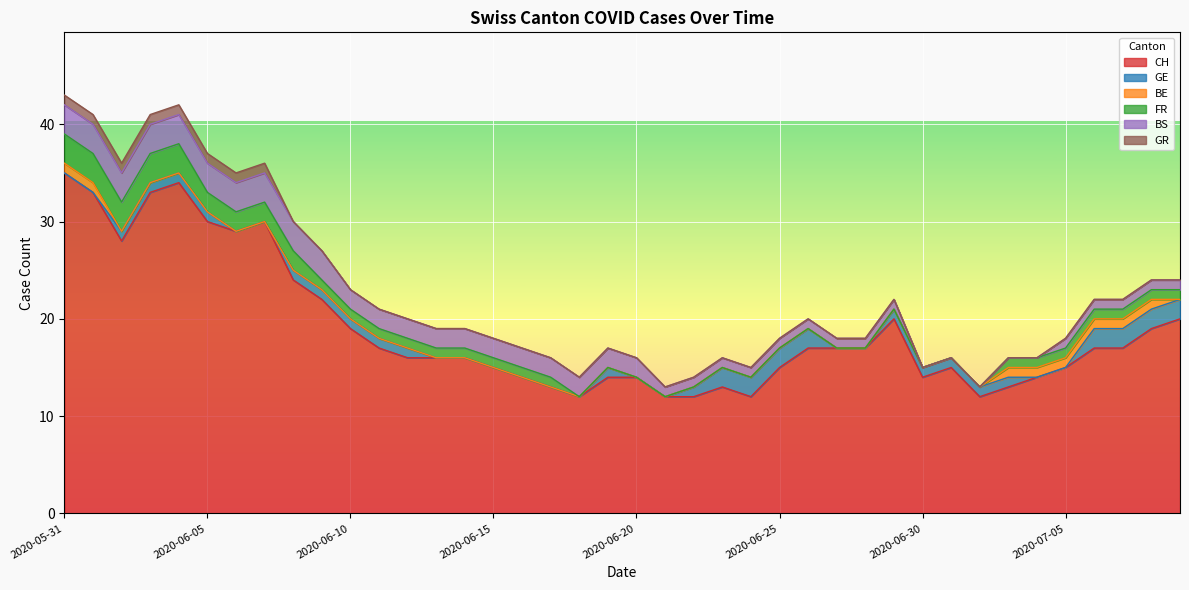

What position from the right is 2020-06-20?

20